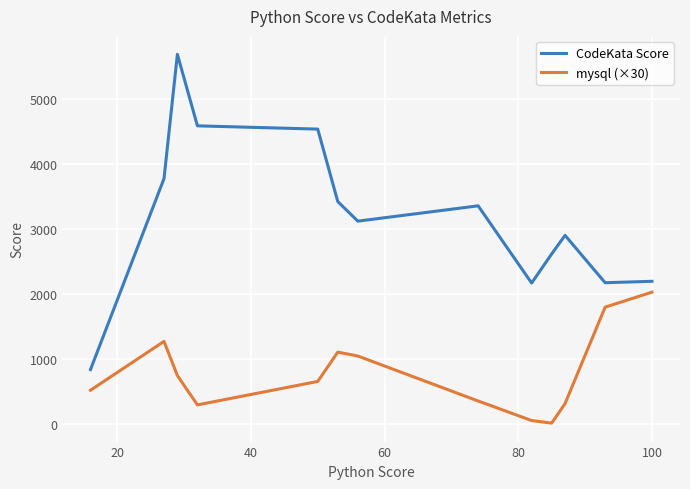

What is the average value of the CodeKata Score series?

3181.9